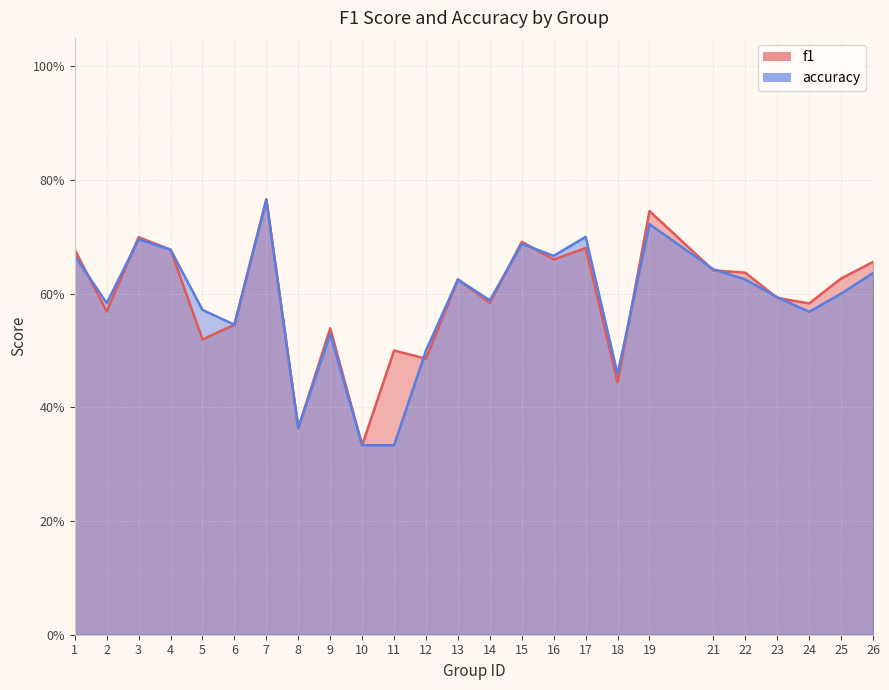

True or false: accuracy and f1 intersect in this chart.

True